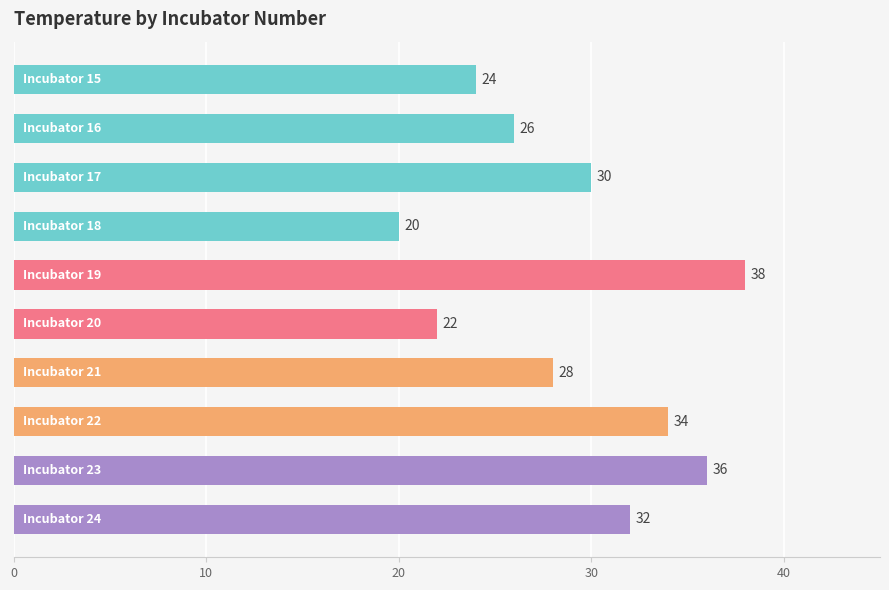

Does the chart contain stacked bars?

No